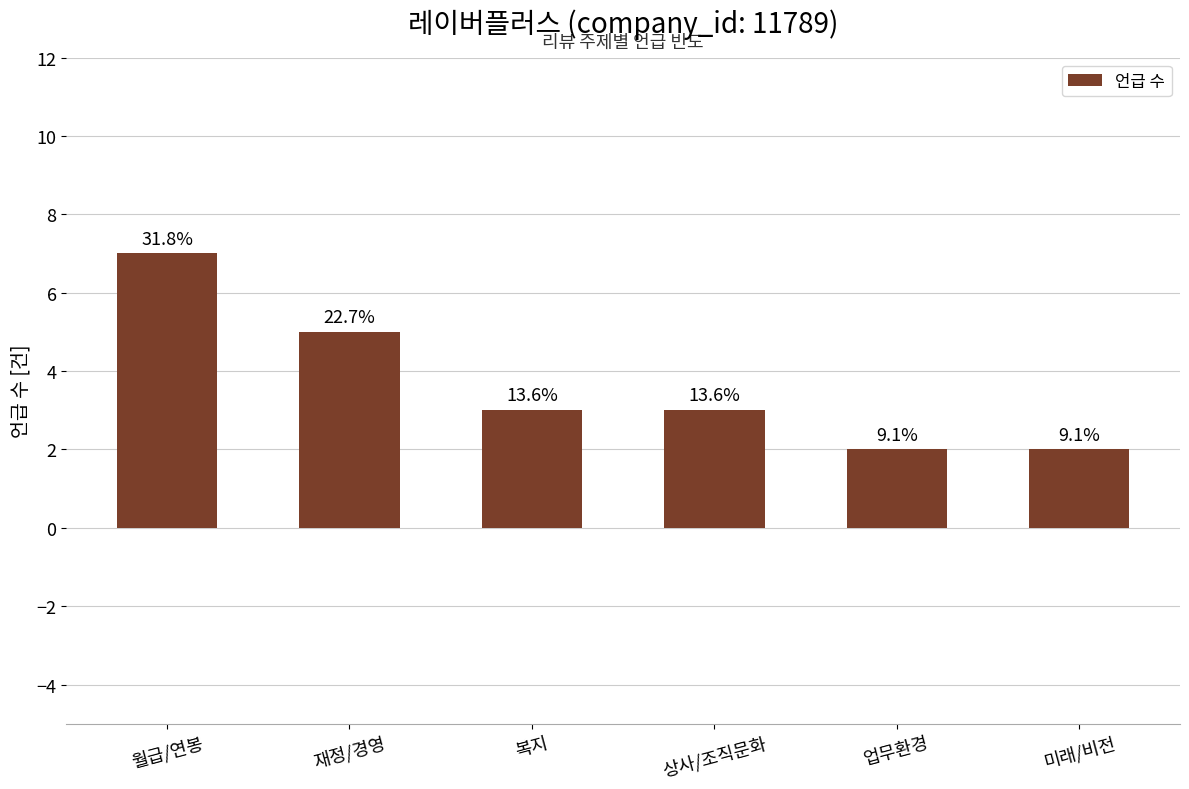

True or false: the data shows 3 at 재정/경영.

False